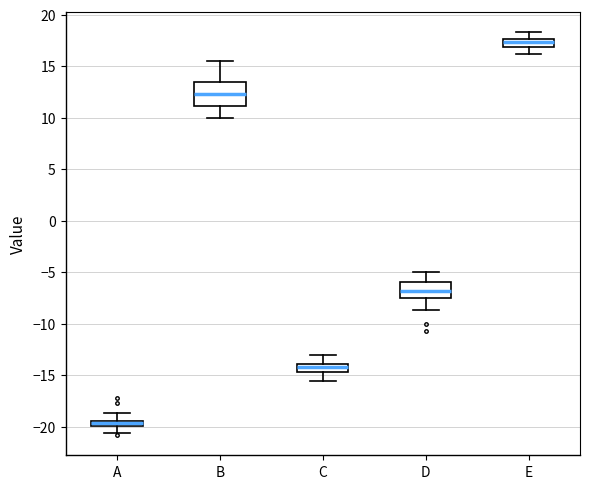

Which box has the lowest median line?

A